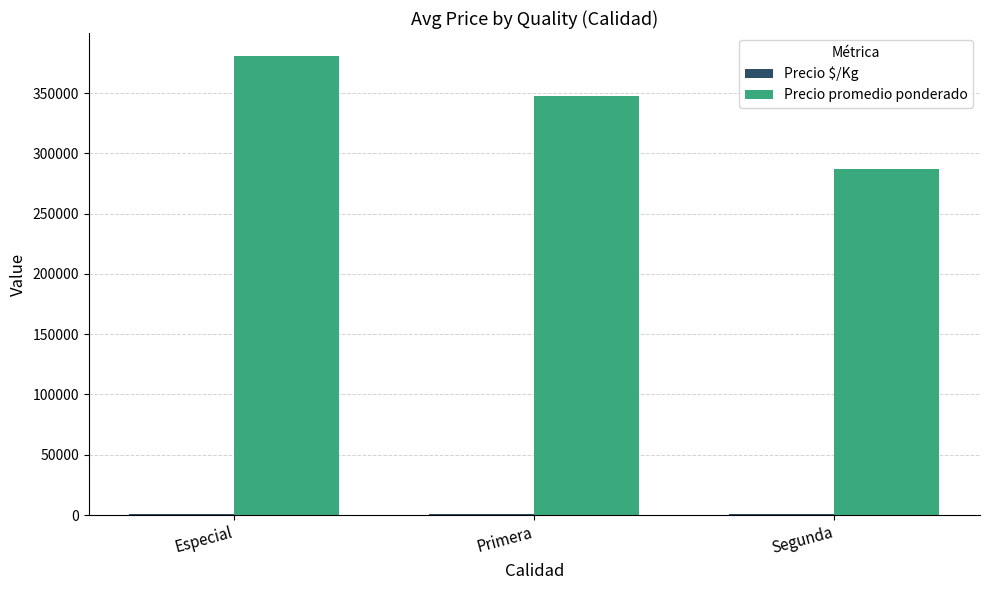

Which category has the highest value across all series?

Especial